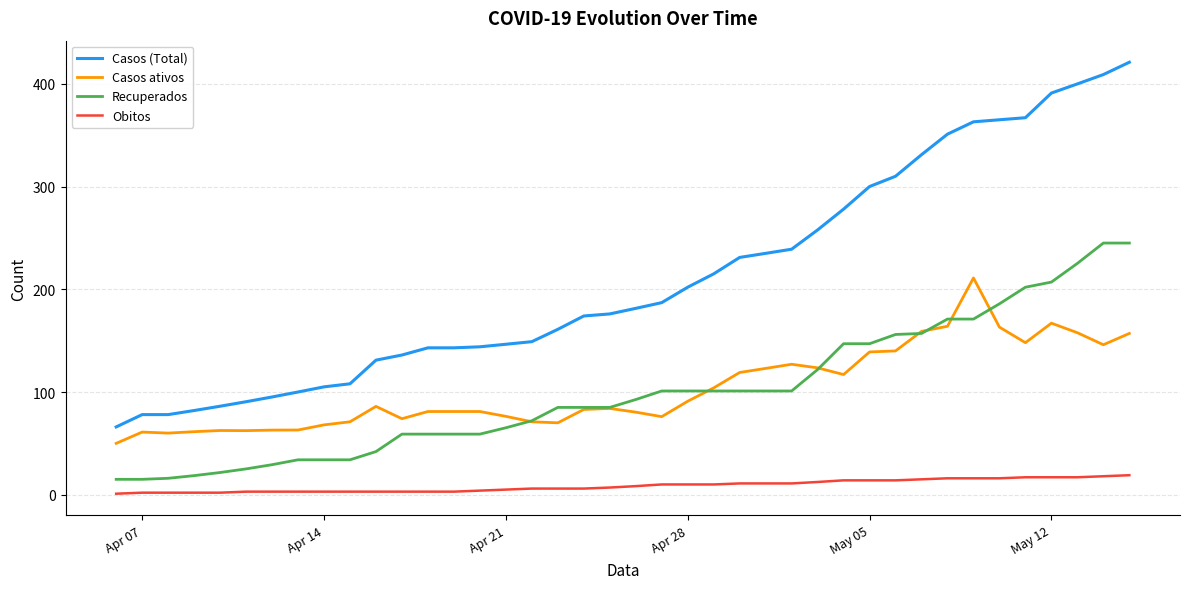

What is the average value of the Casos ativos series?

103.1